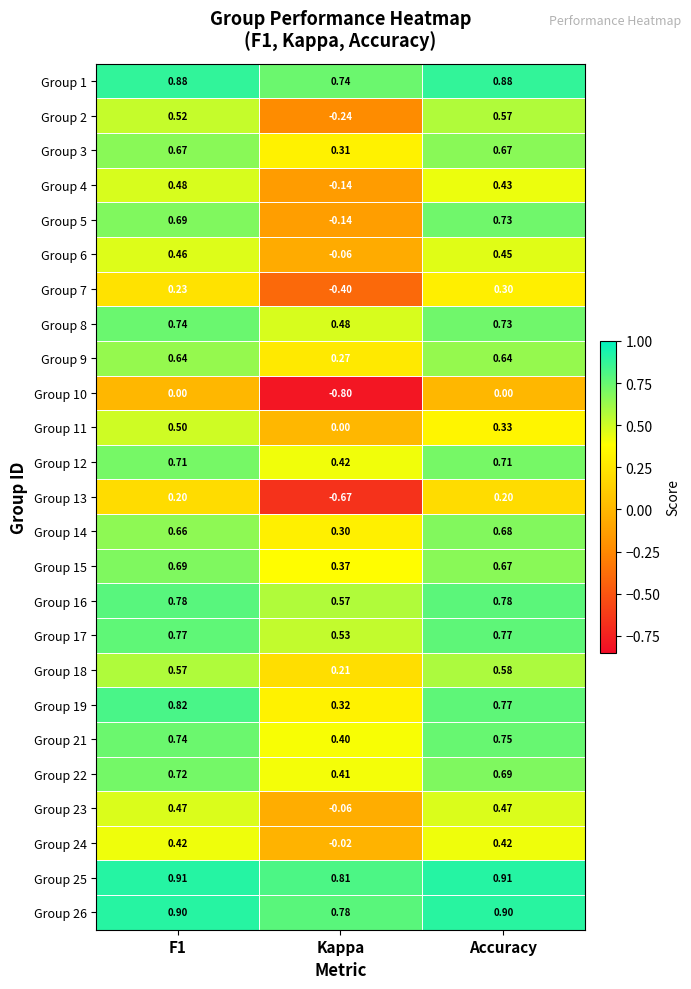

Which category has the lowest value in the Group 25 series?

Kappa